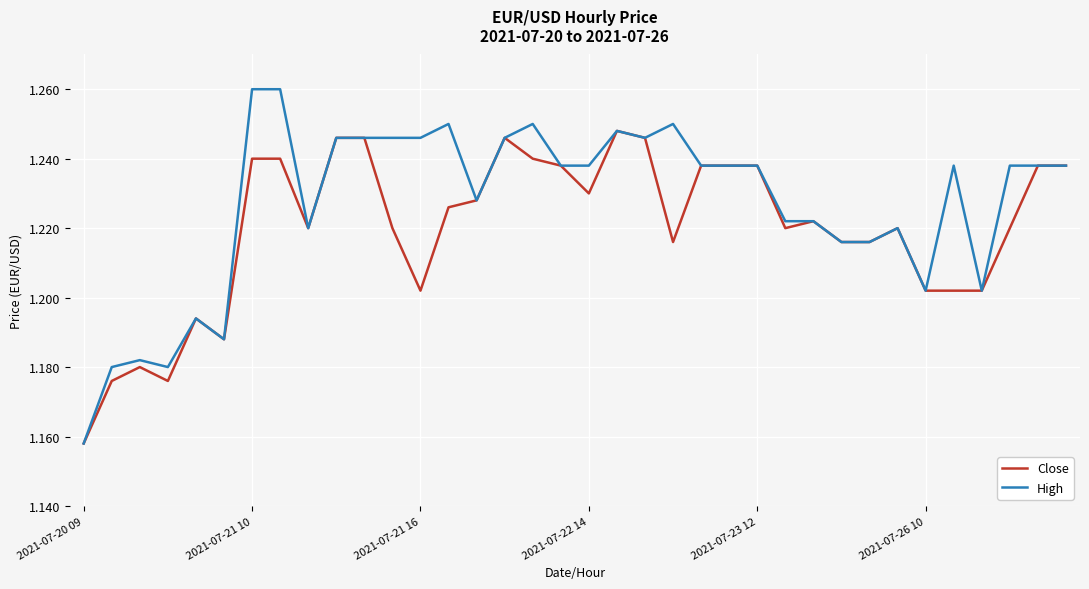

Count the High values in the range 1 to 2.

36